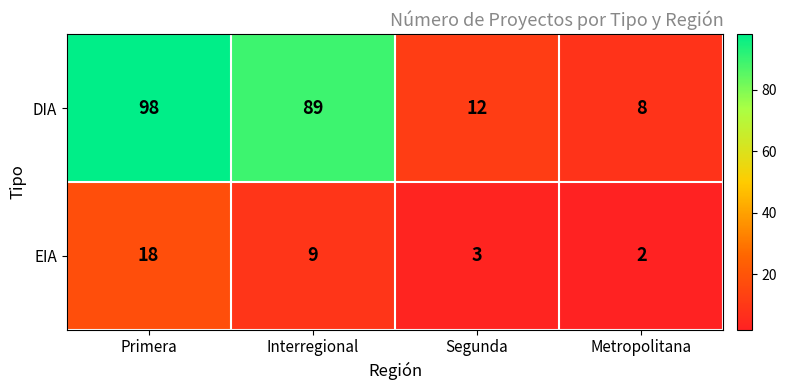

Between Primera and Metropolitana, which series saw the biggest shift?

DIA